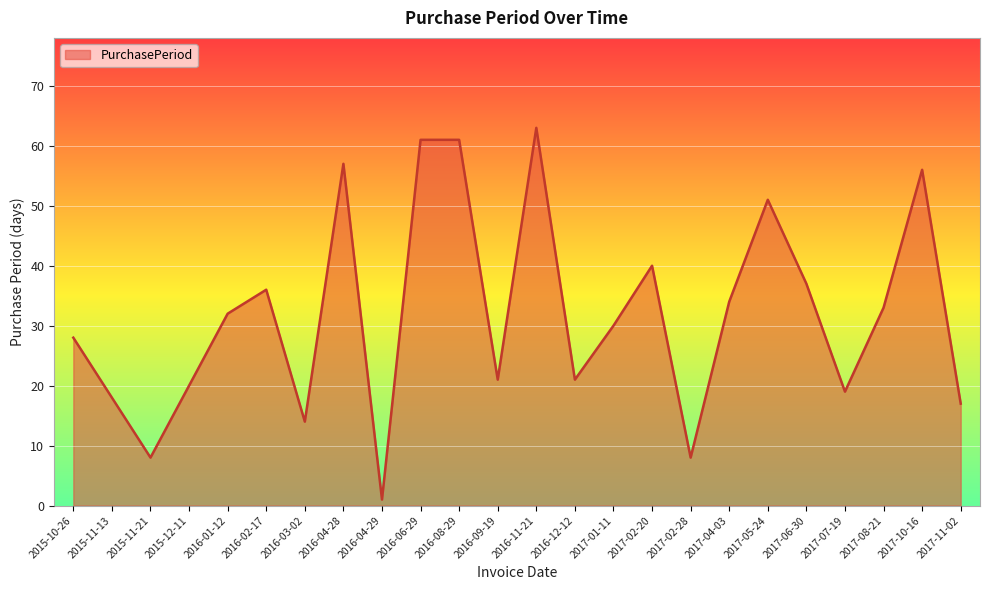

At which category does the chart reach its peak across all series?

2016-11-21